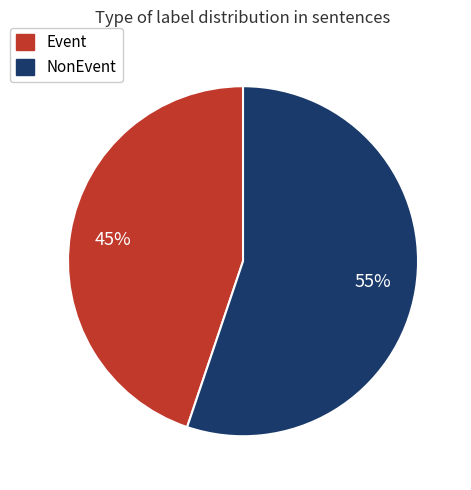

Count the number of slices in the pie.

2